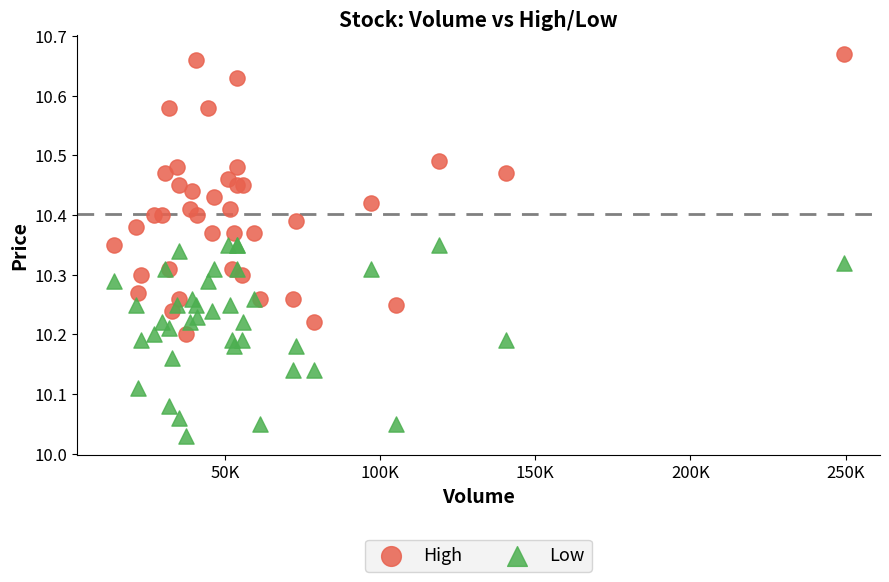

Which series has the largest Y range (max minus min)?

High